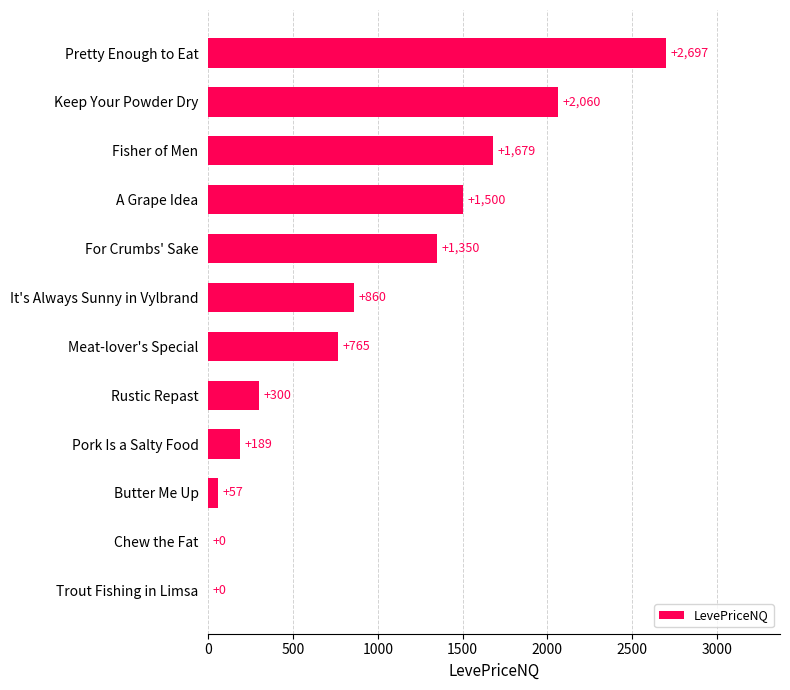

What is the sum of all values?

11456.9